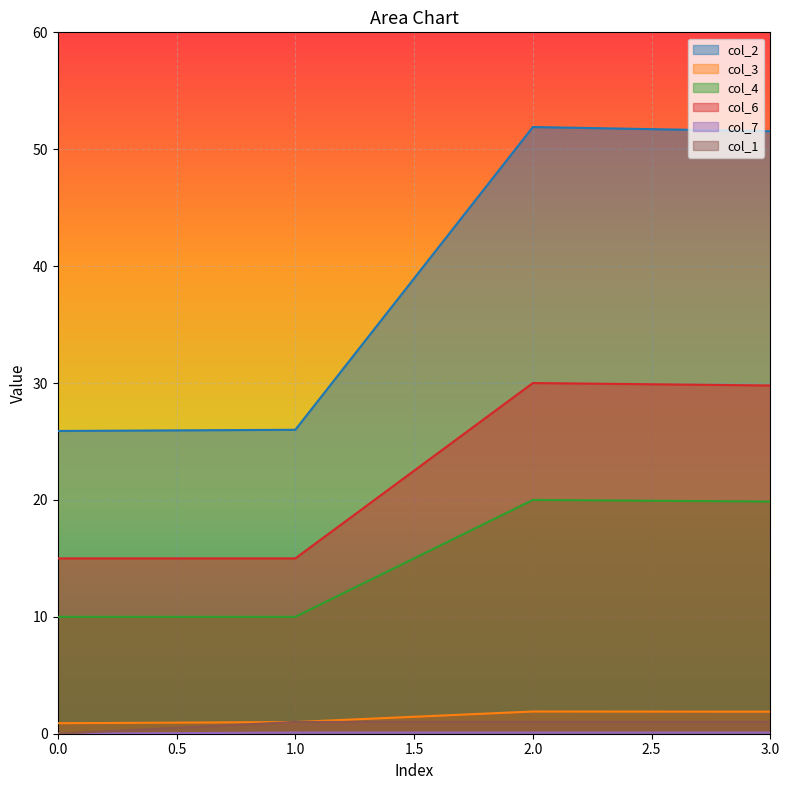

What are all the series names shown in the legend?

col_2, col_3, col_4, col_6, col_7, col_1